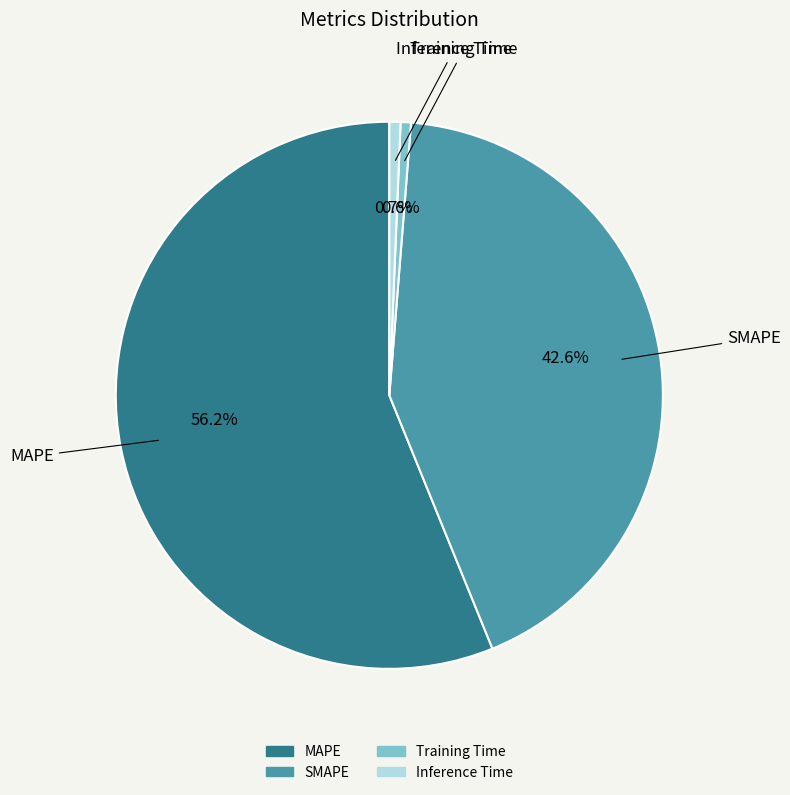

Which category has the biggest portion of the pie?

MAPE